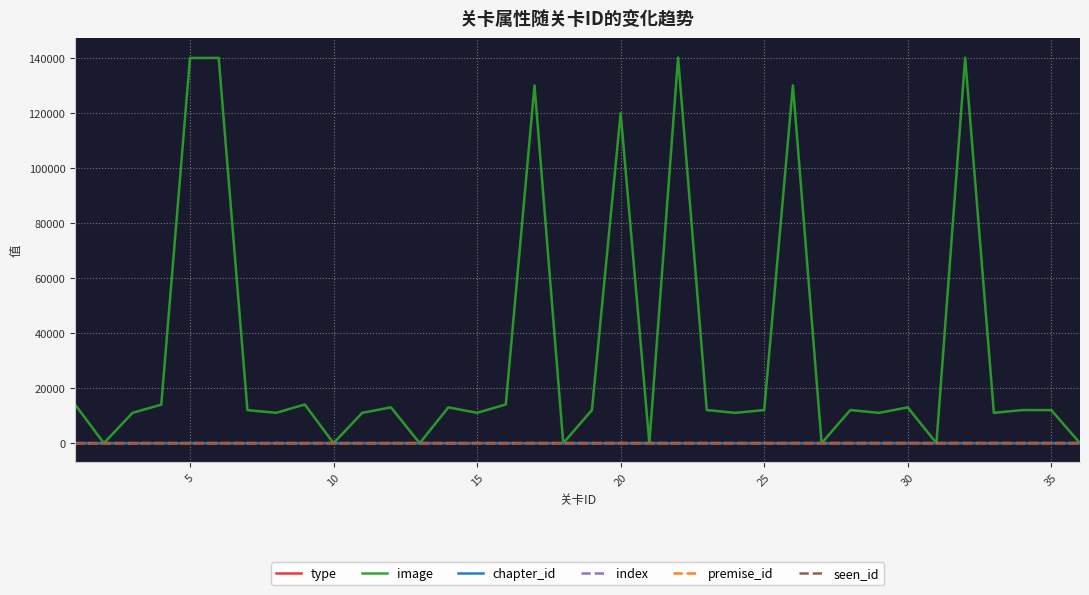

Which series has the largest total across all categories?

image